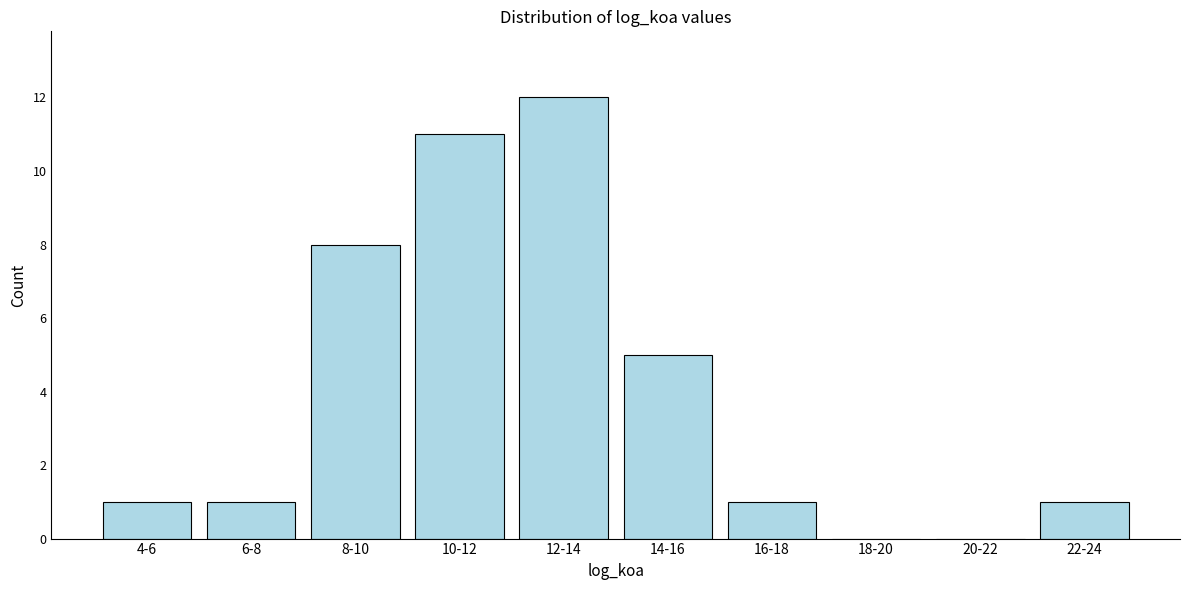

Reading right to left, what are all the values shown in this chart?

22-24=1	20-22=0	18-20=0	16-18=1	14-16=5	12-14=12	10-12=11	8-10=8	6-8=1	4-6=1